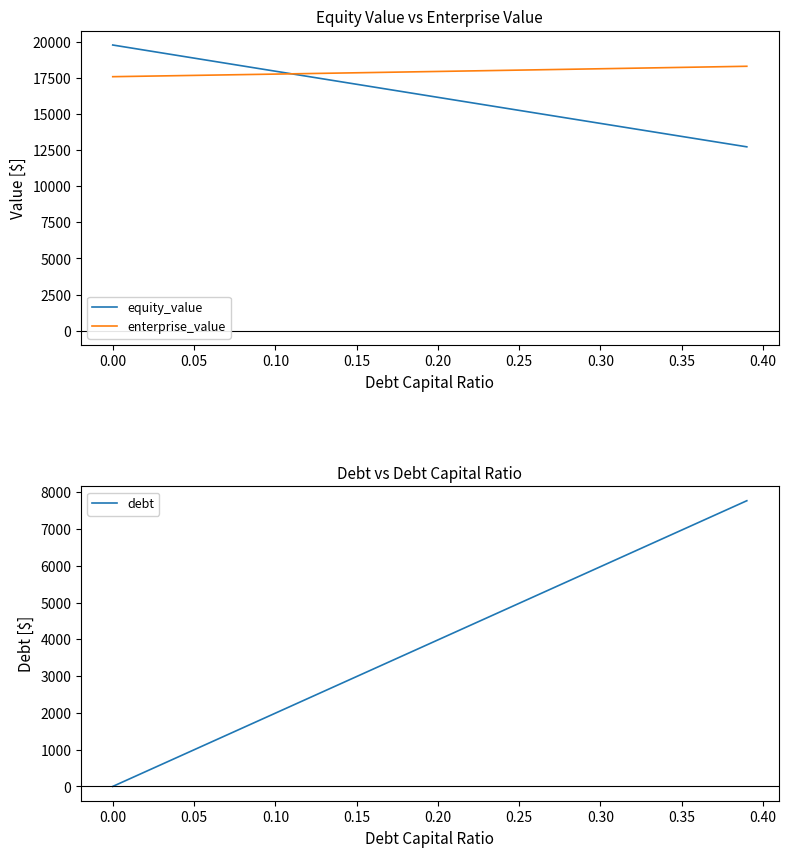

How many data points in debt are less than 3983?

20